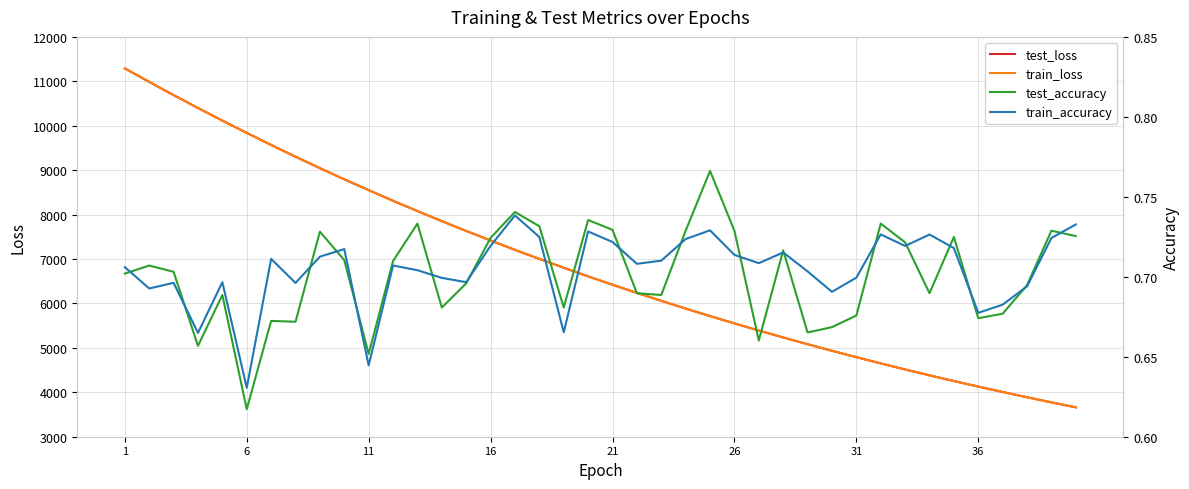

What is the maximum value for test_loss?

11289.5